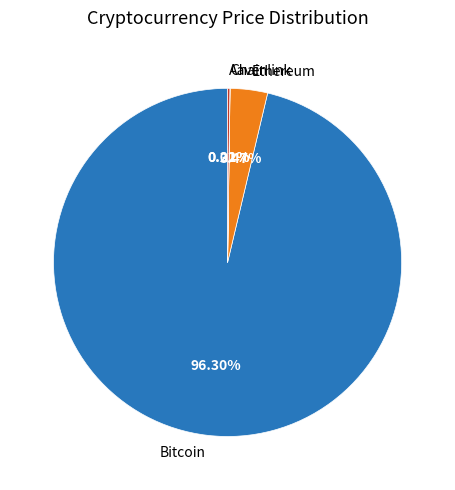

What is the majority slice?

Bitcoin